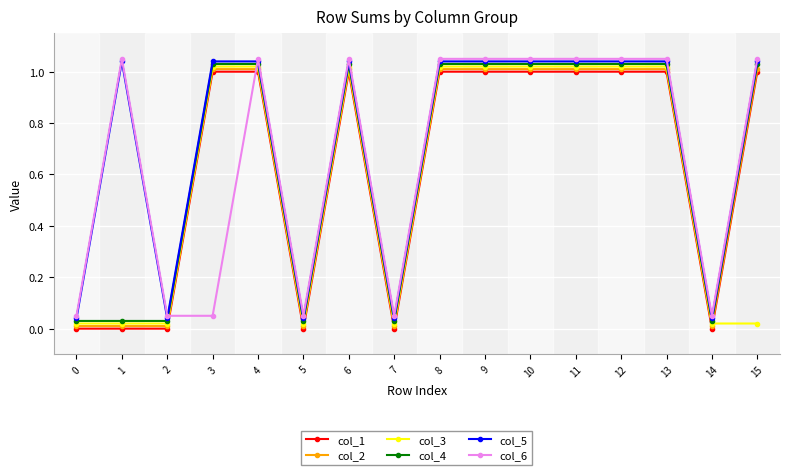

Does the chart have visible grid lines?

Yes